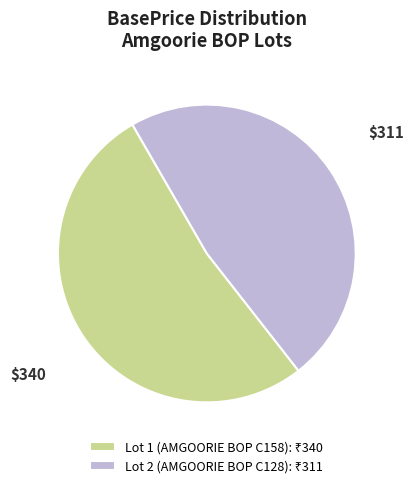

Approximately how many times larger is the value at Lot 2 (AMGOORIE BOP C128) compared to Lot 1 (AMGOORIE BOP C158)?

0.9